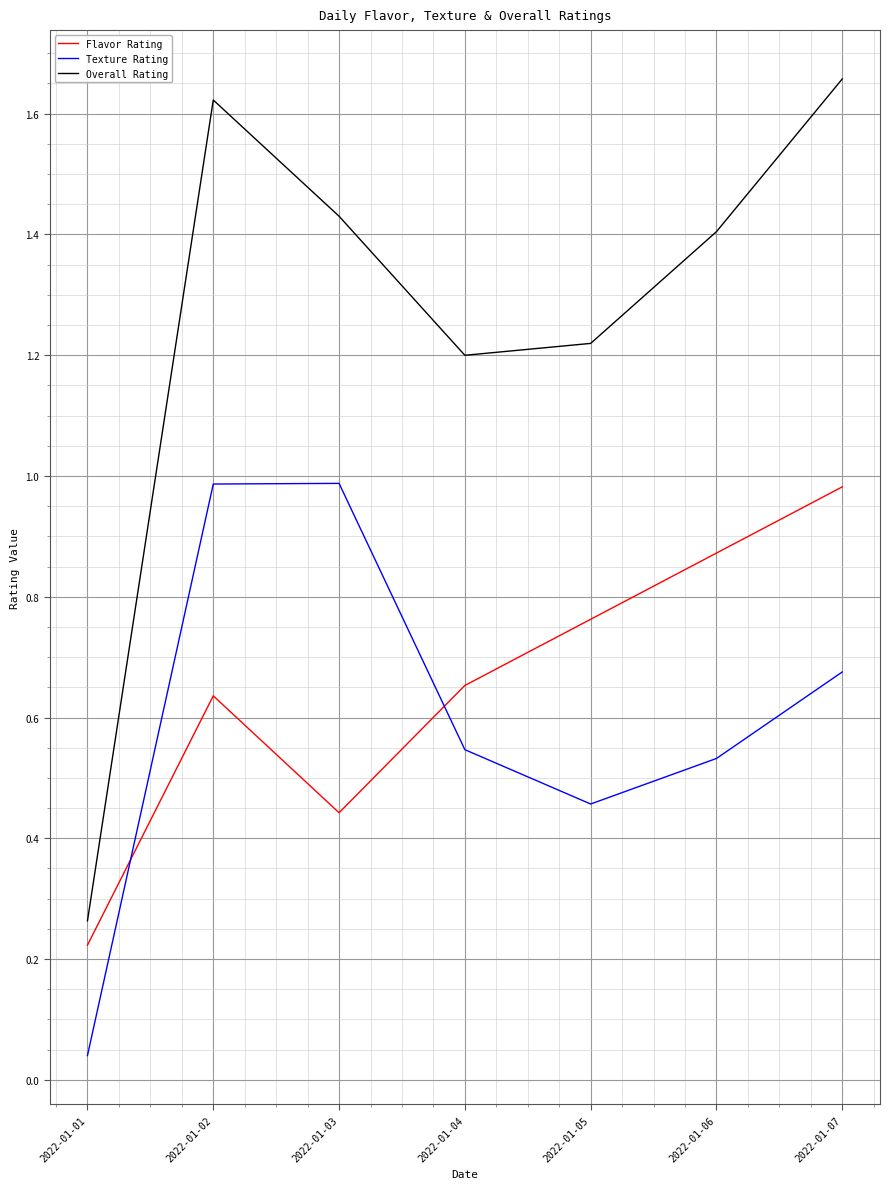

Where is the first local maximum for Flavor Rating?

2022-01-02